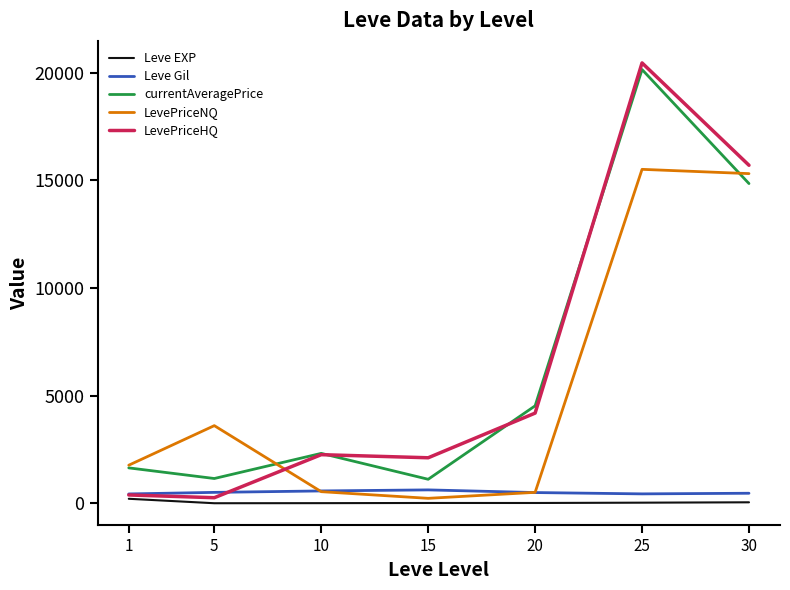

True or false: Leve EXP and currentAveragePrice intersect in this chart.

False